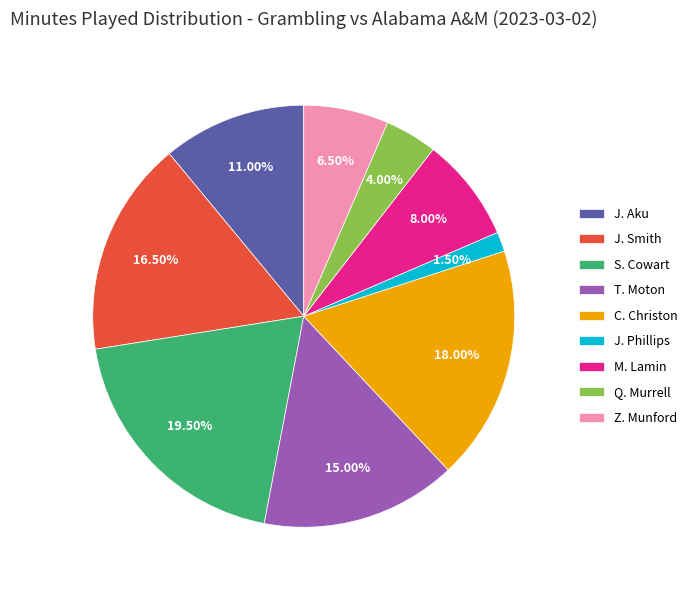

Combined, what portion of the pie is T. Moton and M. Lamin?

23.0%